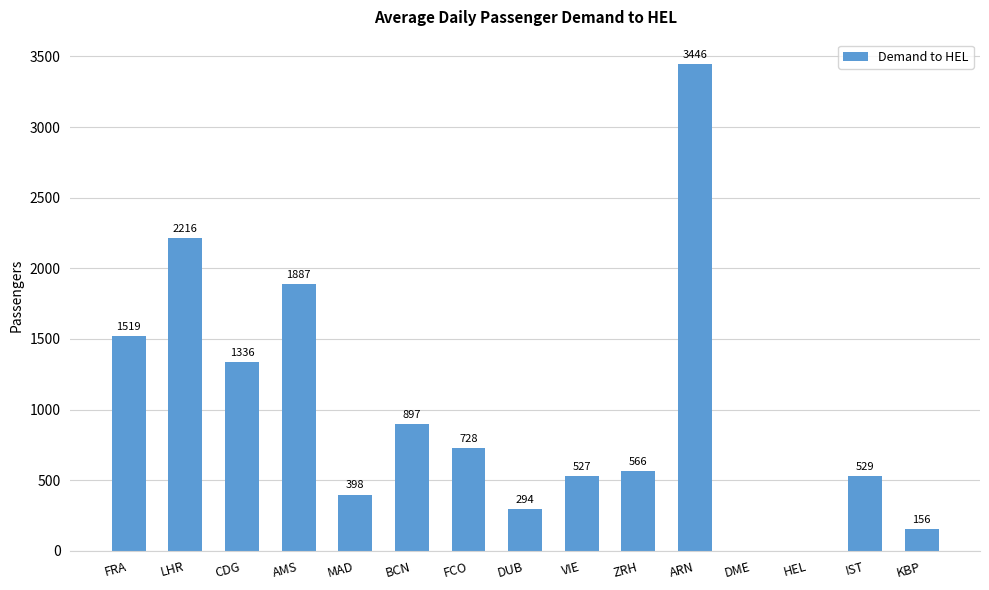

Are the bars horizontal?

No